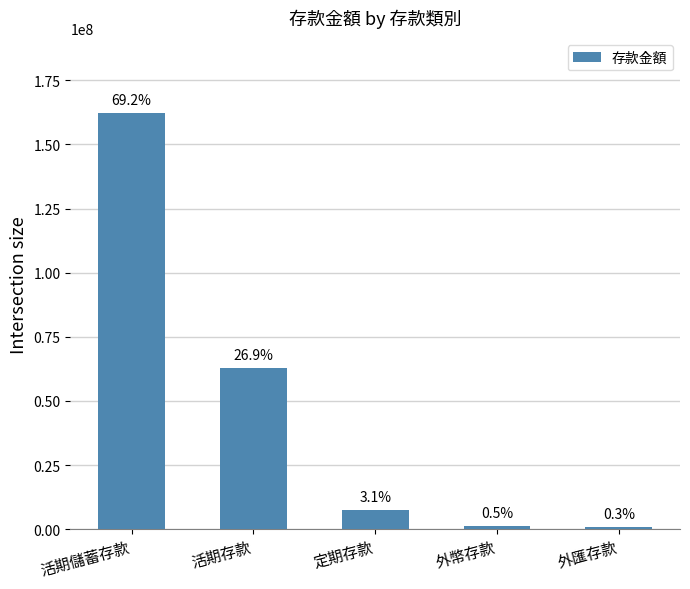

At which label is the value closest to 81483925?

活期存款